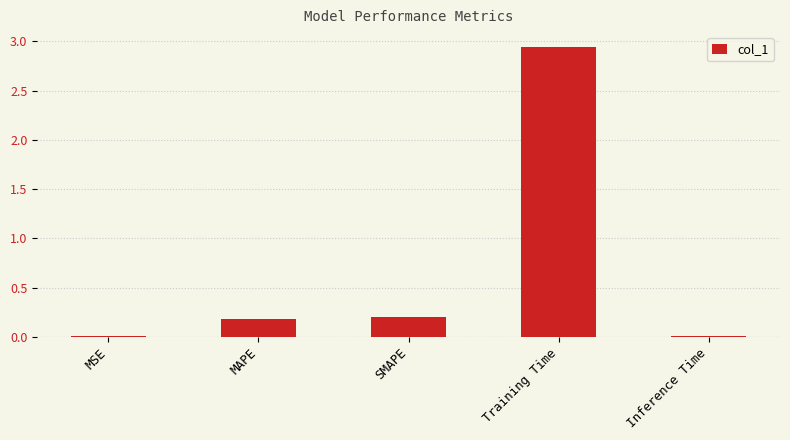

What is the sum of the values at MAPE and SMAPE?

0.4